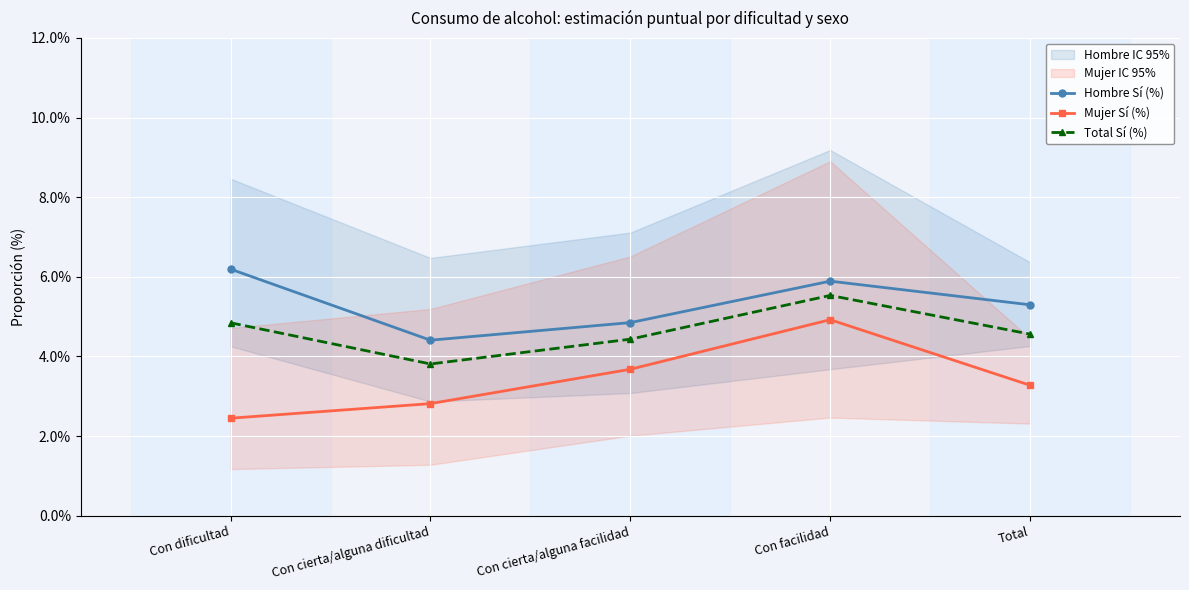

The Hombre Sí (%) series shows 0.0 at Con cierta/alguna facilidad. True or false?

False